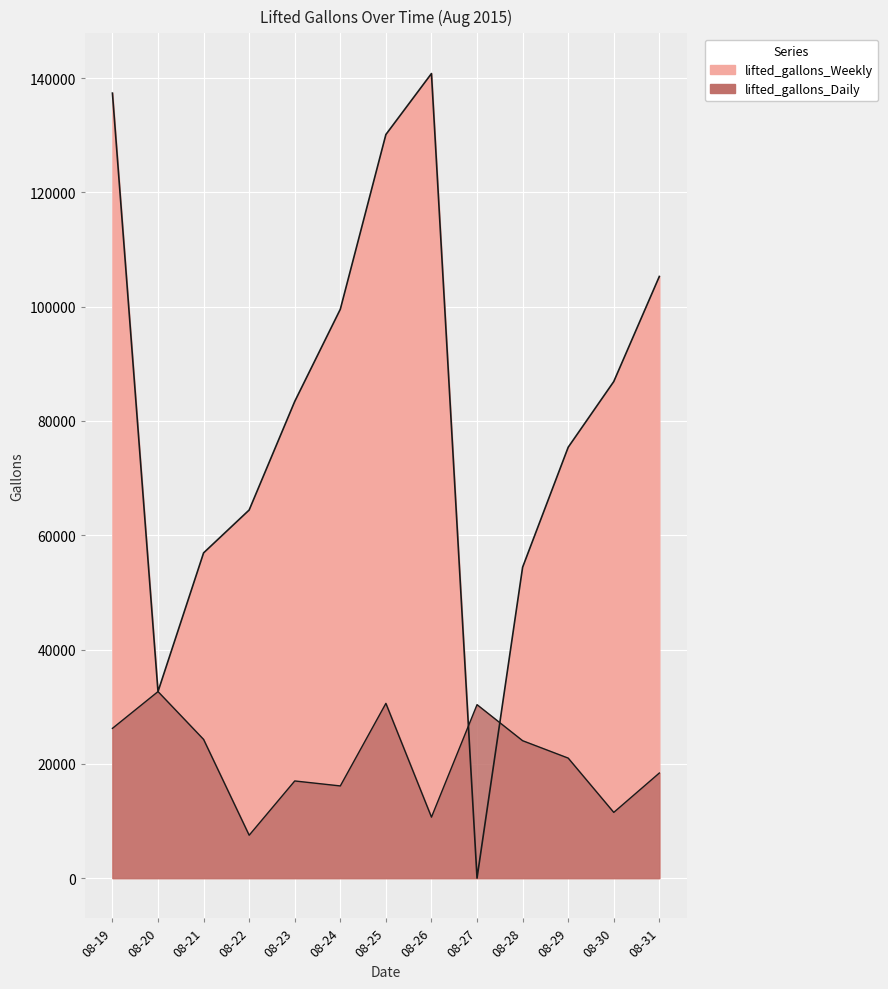

At which category is the sum across all series the highest?

08-19